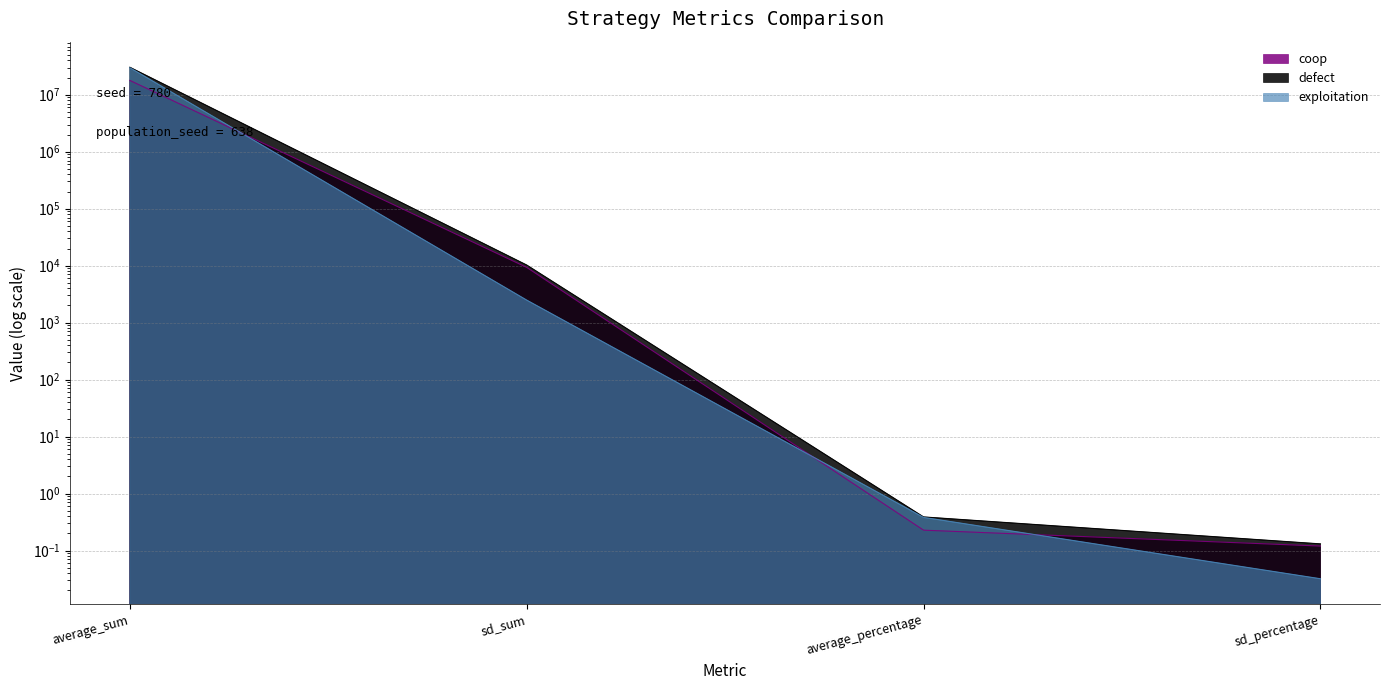

The exploitation series shows 0.4 at average_percentage. True or false?

True